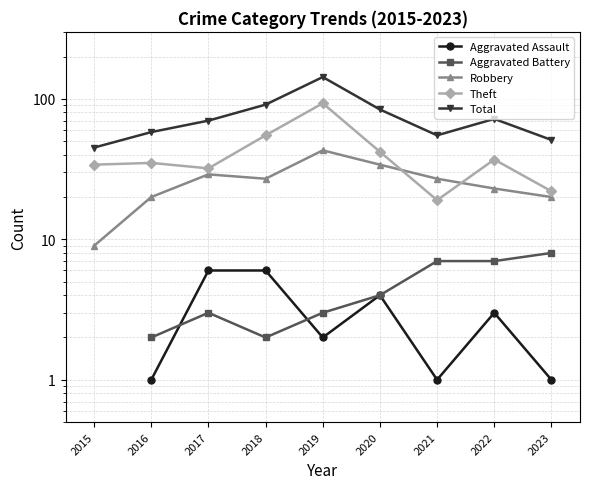

Count the number of data series in this chart.

5